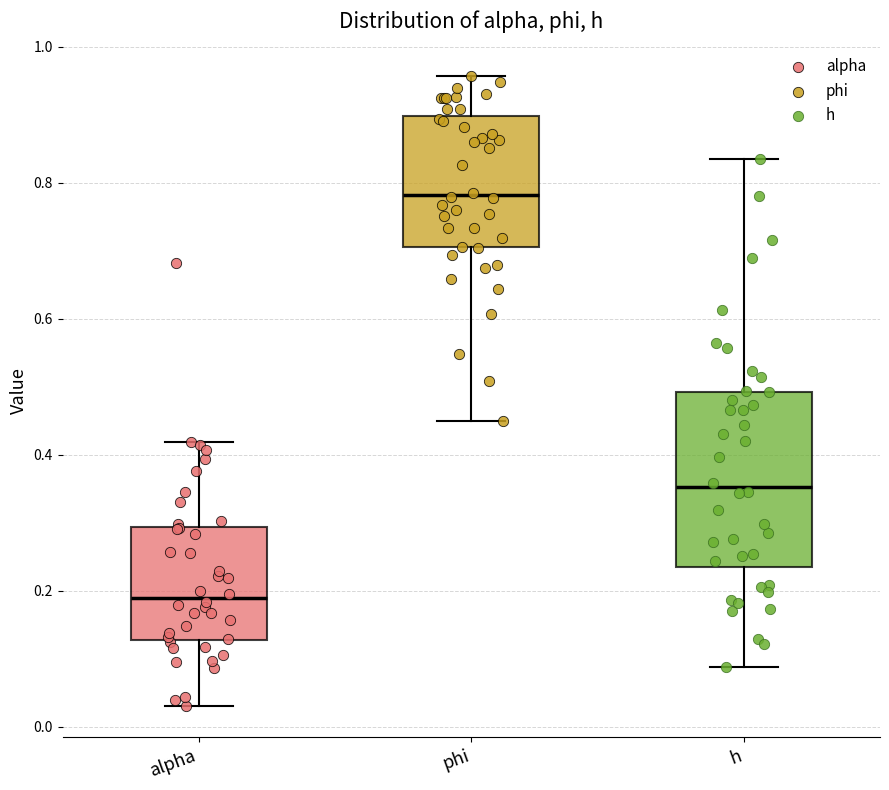

Which box's median line is the highest?

phi